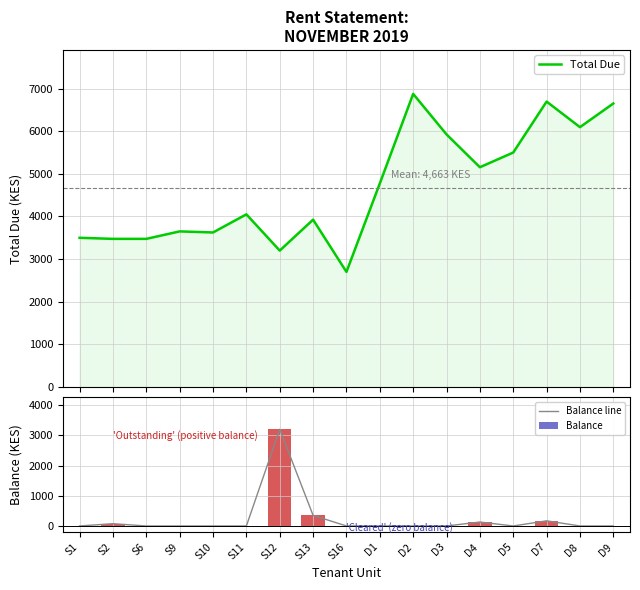

Which series has the widest spread of values?

Total Due